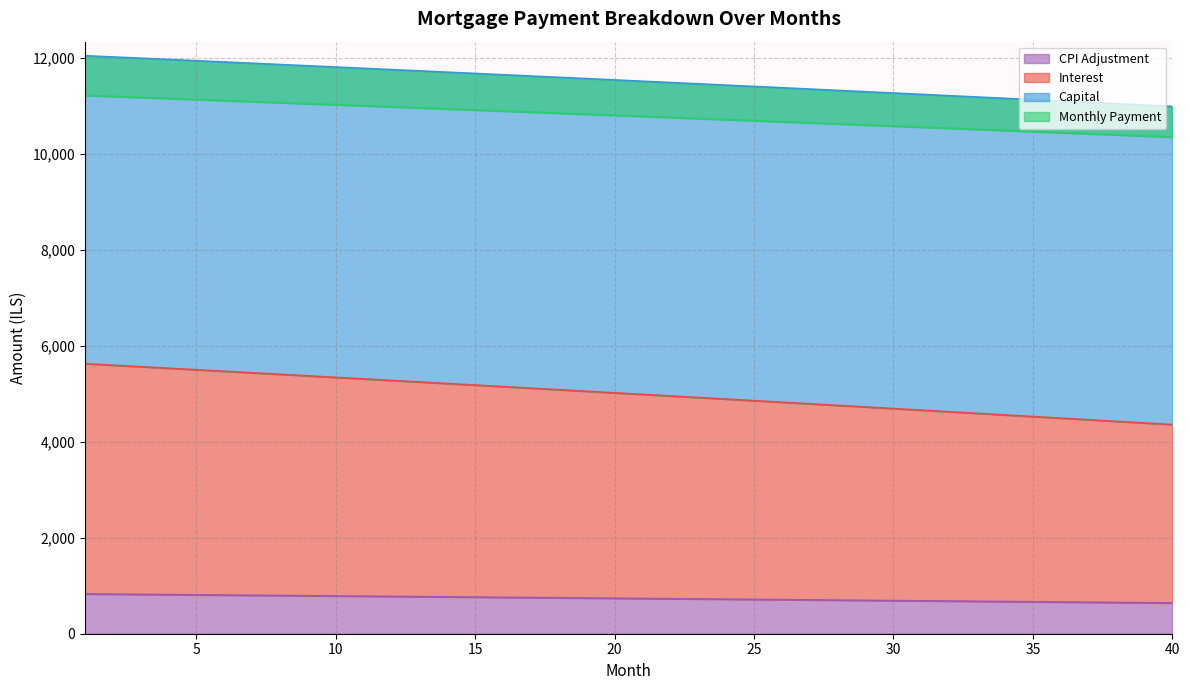

True or false: capital and interest cross at least once.

False